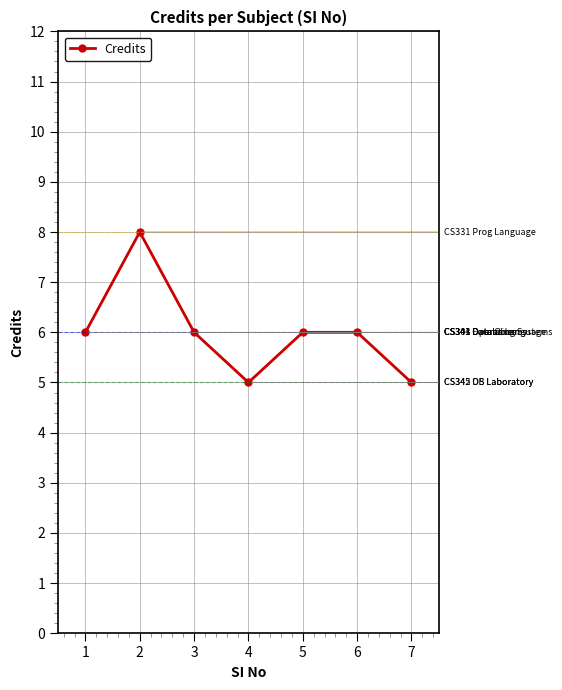

Is it true that the value at 1 is 6?

True